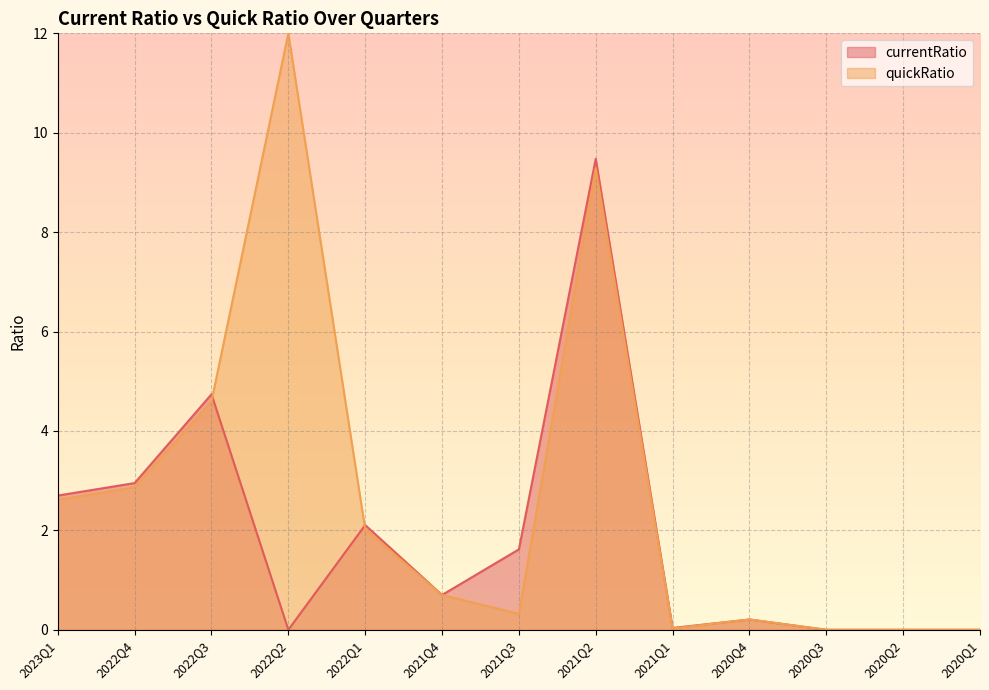

How many points are higher than both their immediate neighbors (excluding endpoints)?

4